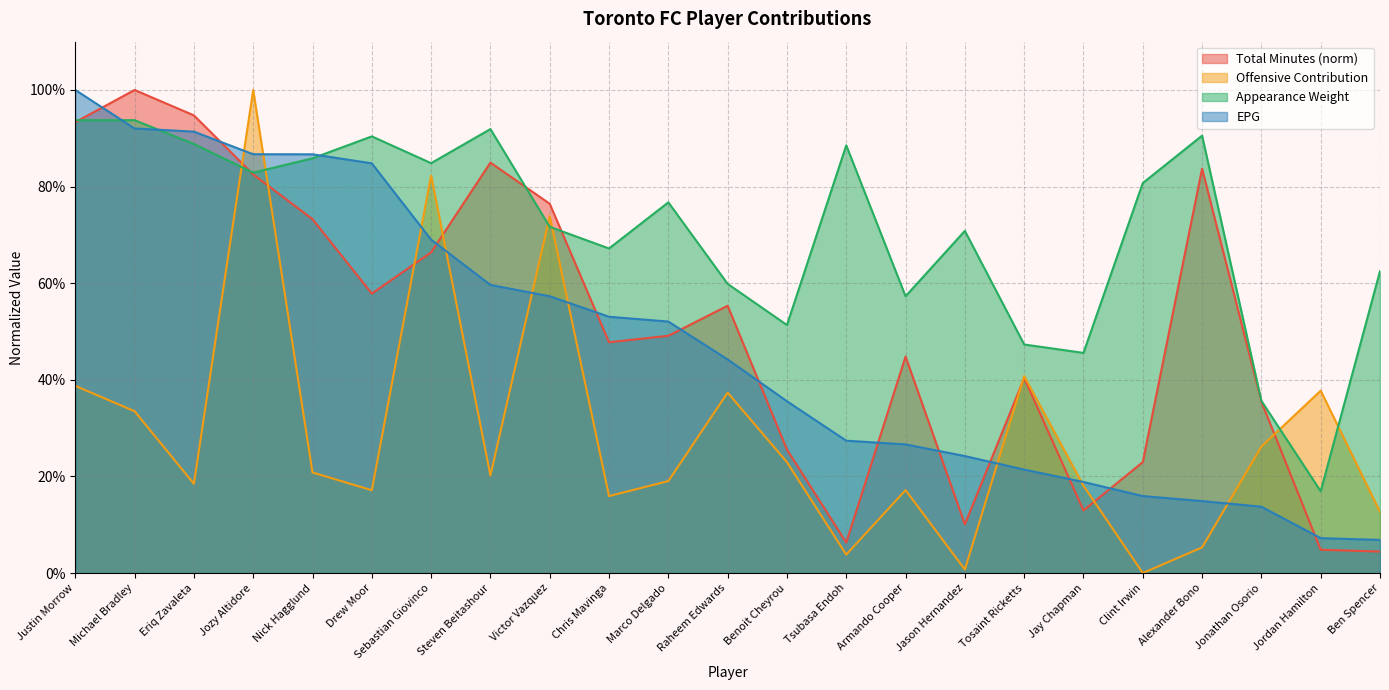

Rank the categories by Appearance Weight value from highest to lowest.

Justin Morrow, Michael Bradley, Steven Beitashour, Alexander Bono, Drew Moor, Eriq Zavaleta, Tsubasa Endoh, Nick Hagglund, Sebastian Giovinco, Jozy Altidore, Clint Irwin, Marco Delgado, Victor Vazquez, Jason Hernandez, Chris Mavinga, Ben Spencer, Raheem Edwards, Armando Cooper, Benoit Cheyrou, Tosaint Ricketts, Jay Chapman, Jonathan Osorio, Jordan Hamilton